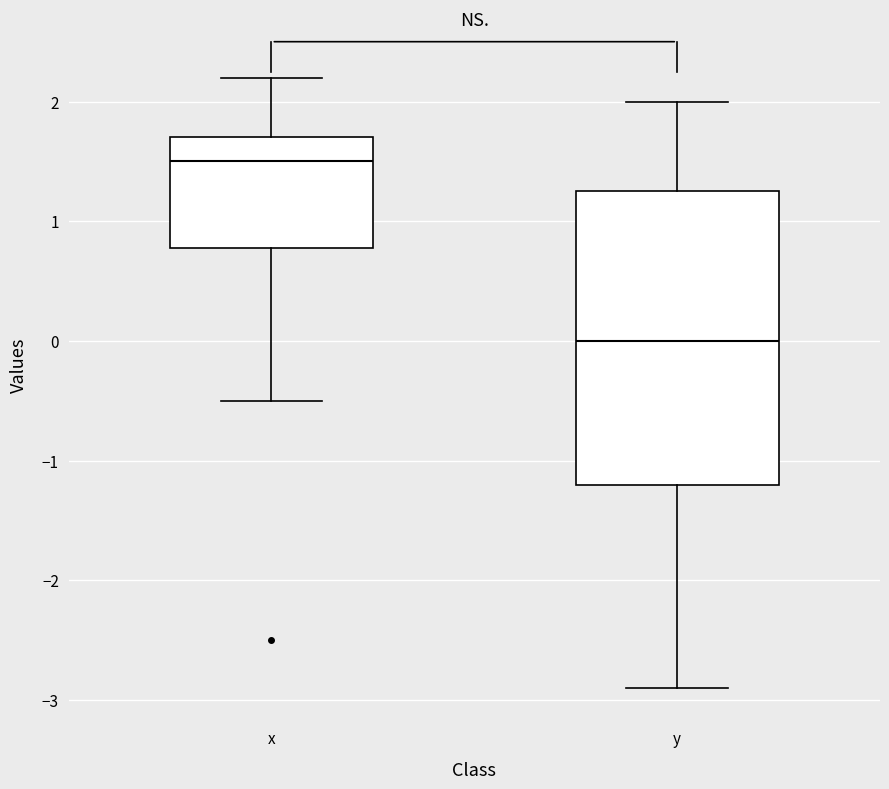

Which box's median line is the lowest?

y